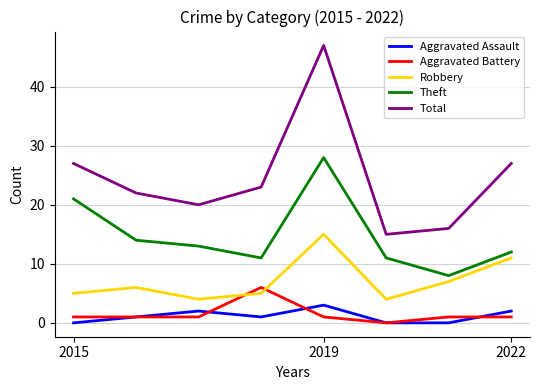

Which series has the largest range (max minus min)?

Total